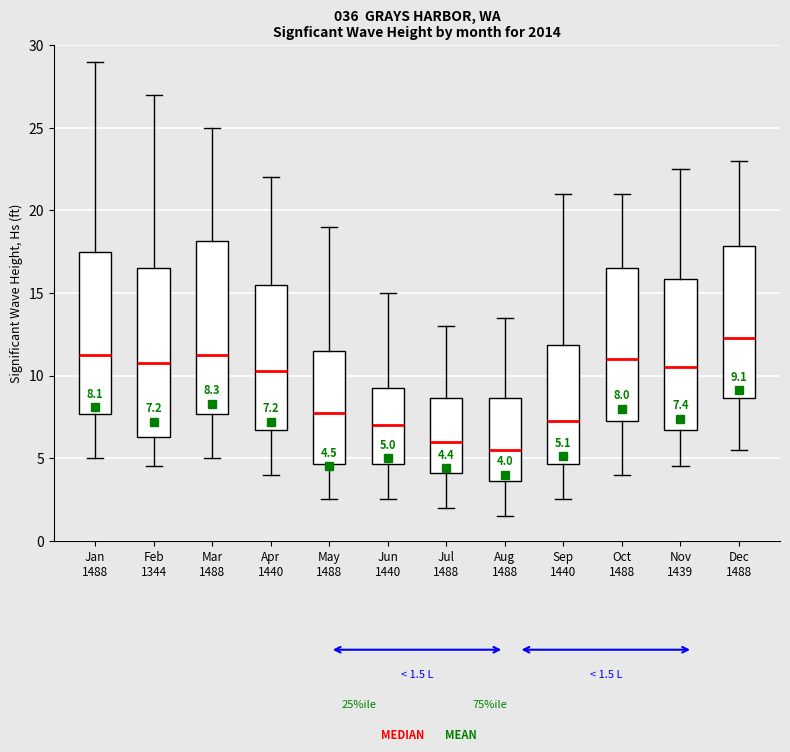

Which box has the highest median line?

Dec 1488